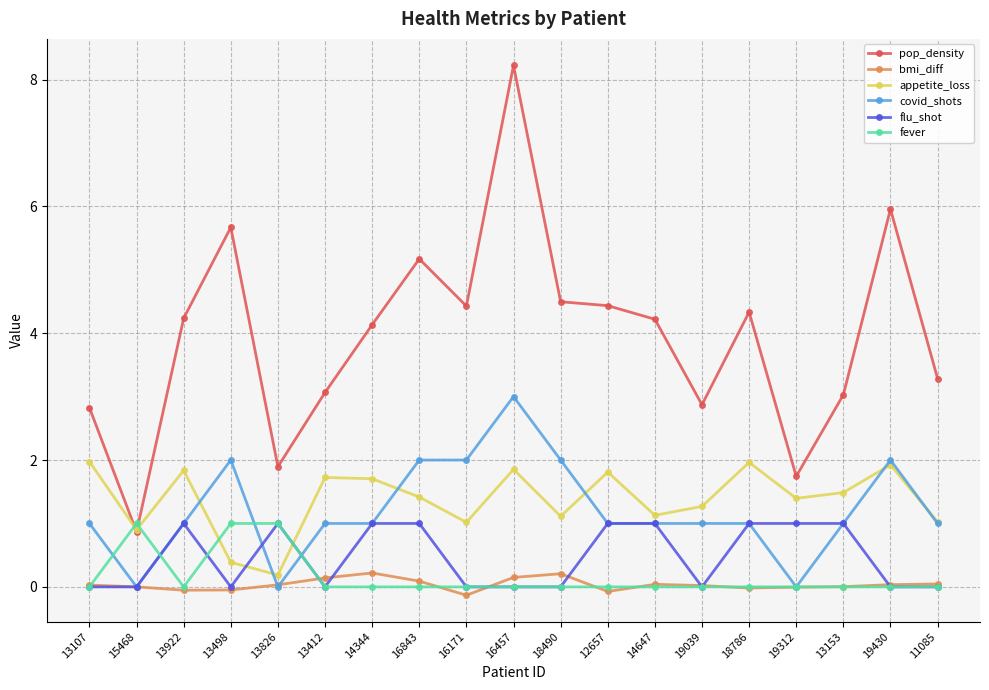

At which label does pop_density first exceed 4?

13922